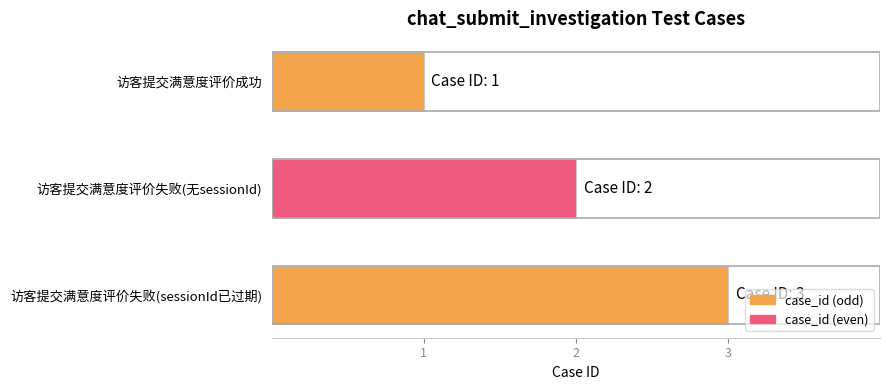

The chart shows a value of 1 at 访客提交满意度评价成功. True or false?

True